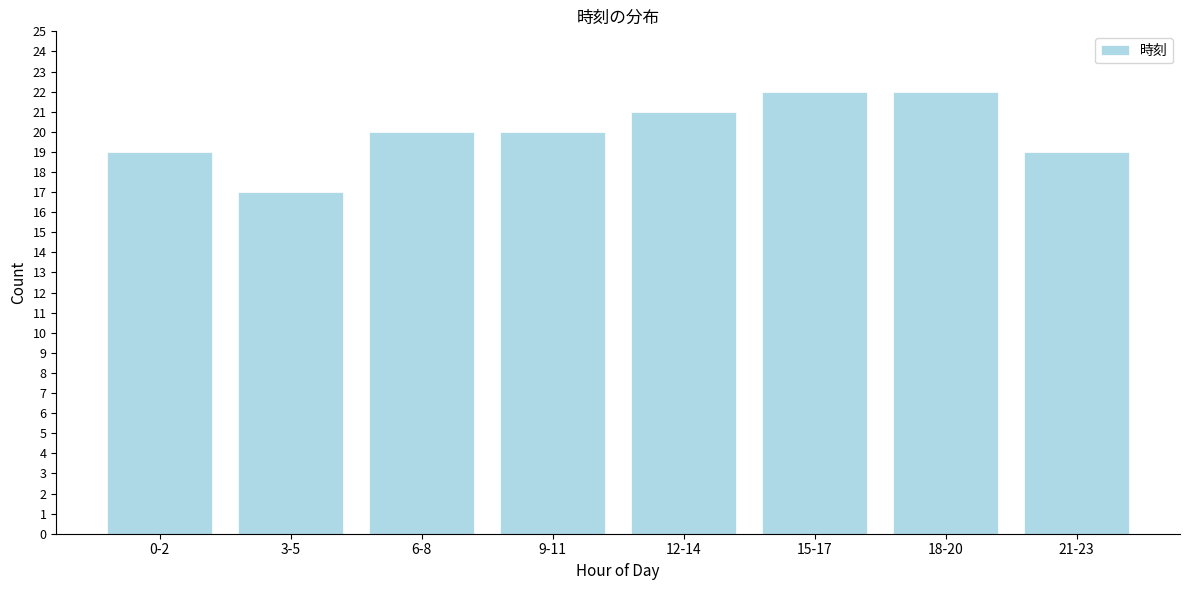

Reading left to right, extract all data points from this chart.

19	17	20	20	21	22	22	19